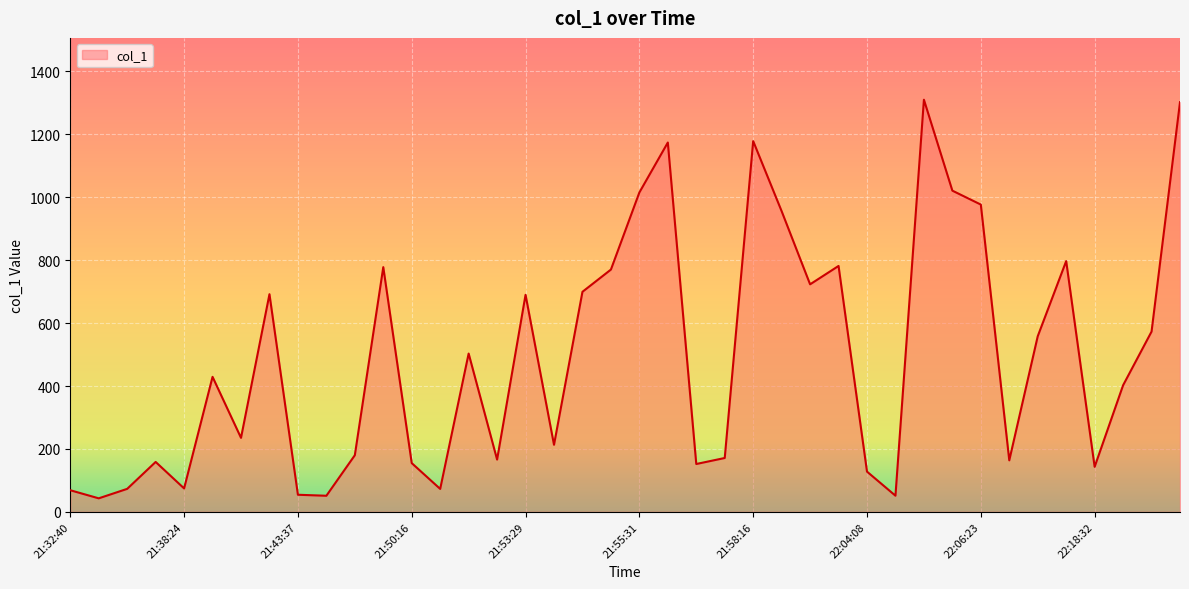

What is the difference between the maximum and minimum values?

1266.7